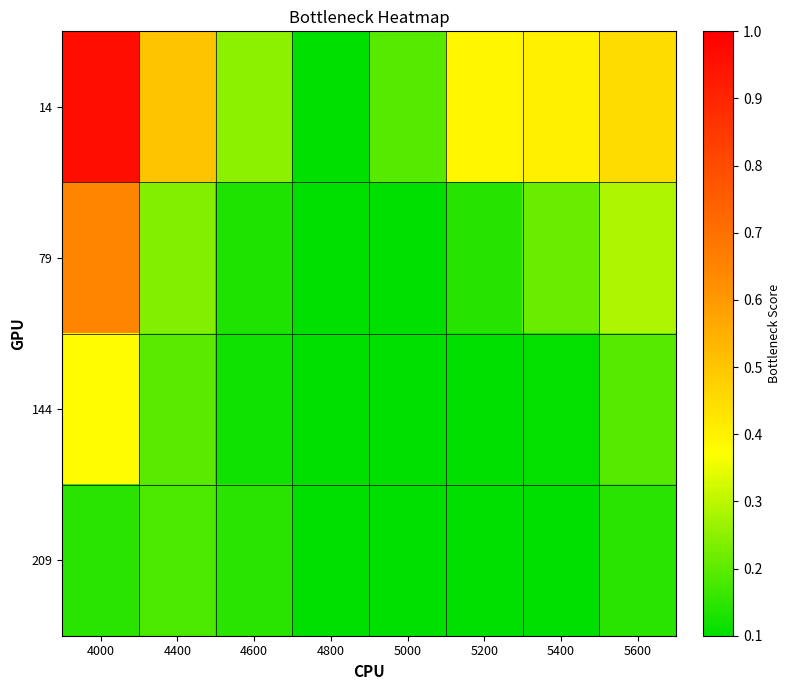

Count the number of data series in this chart.

4